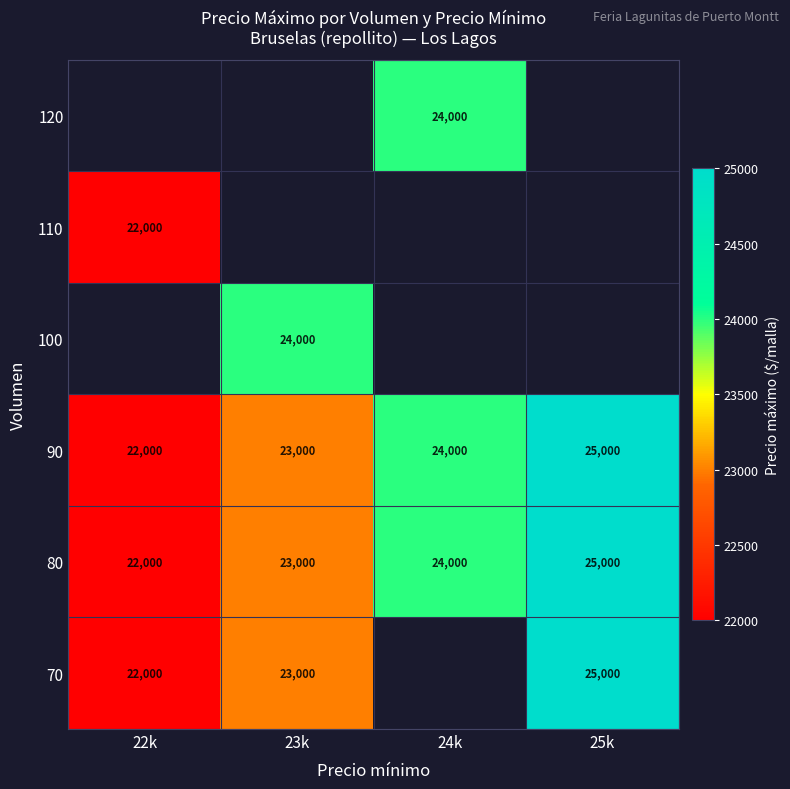

At which label is 80 closest to 23500?

23k